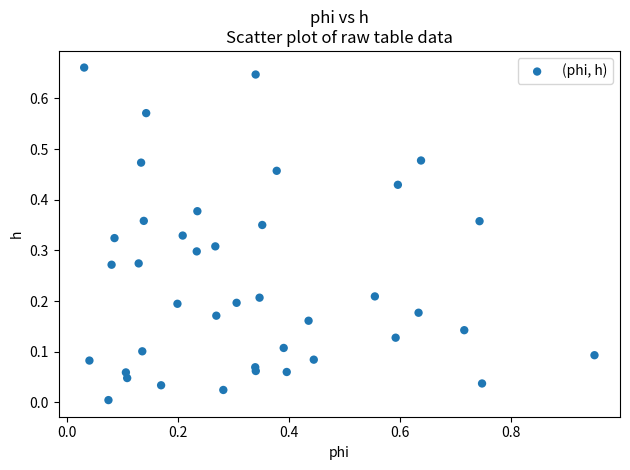

What is the range of X values (max minus min)?

0.9